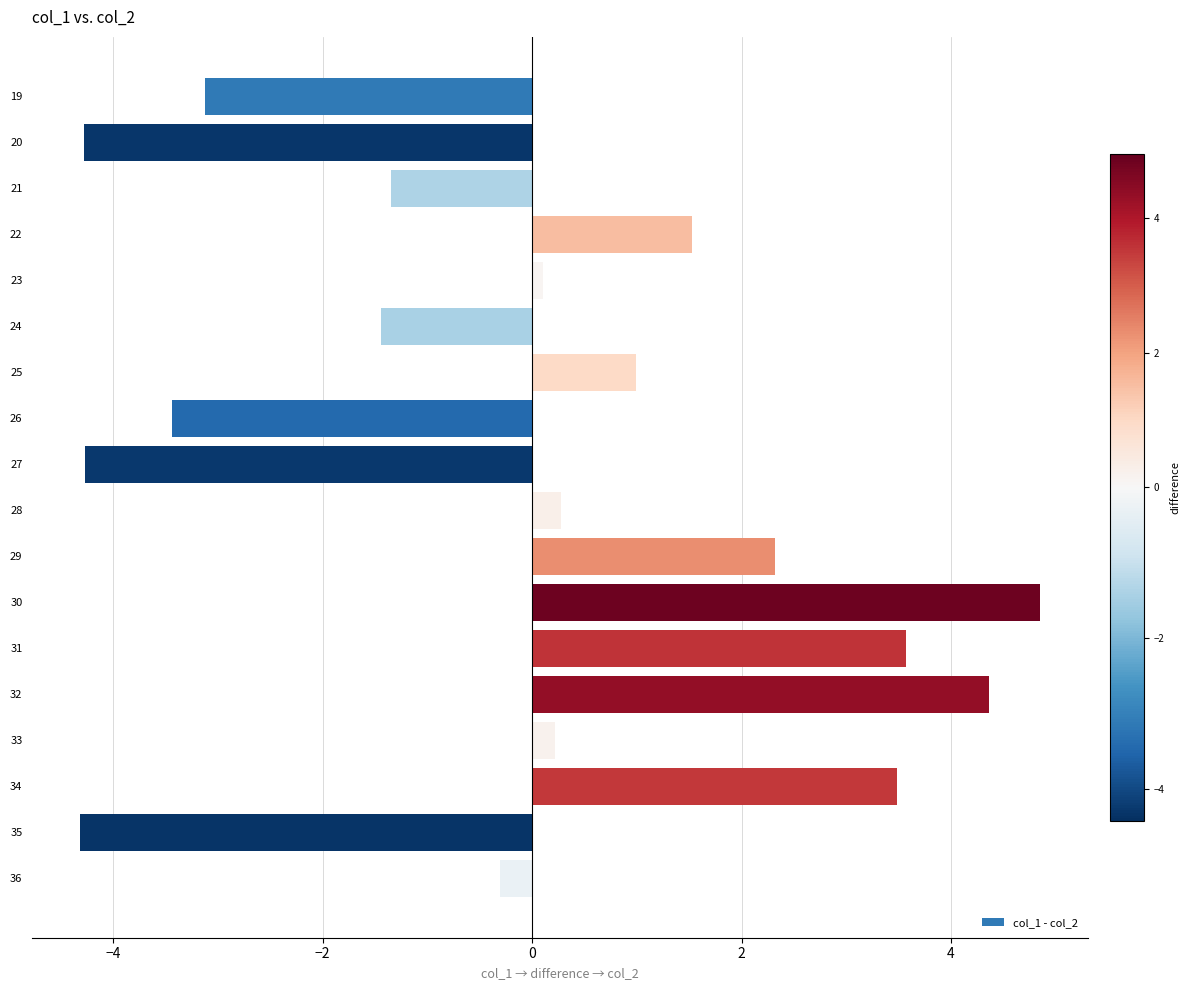

How many bars are there in total?

18